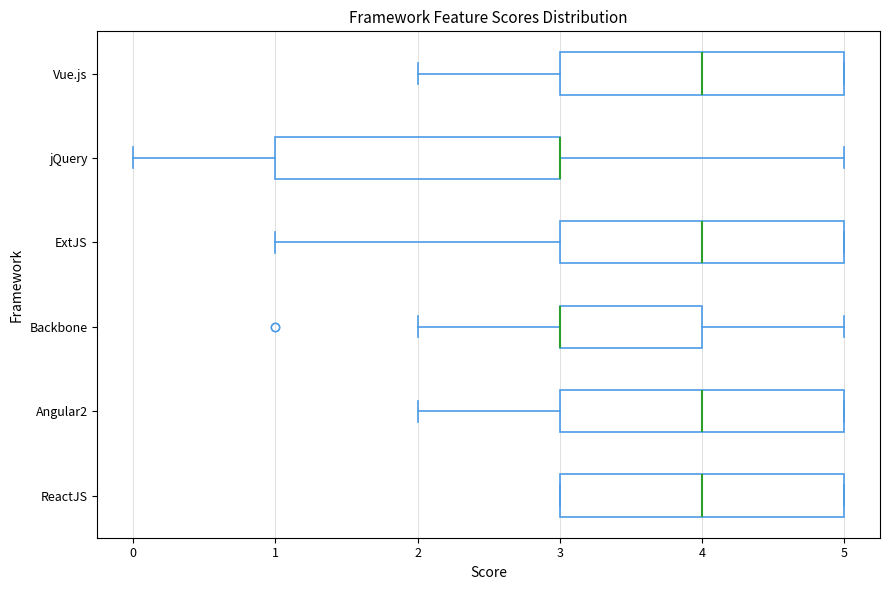

Where does the right whisker of the box for Backbone end on the x-axis? The values are not printed on the chart, so give them approximately, as read against the axis.

5